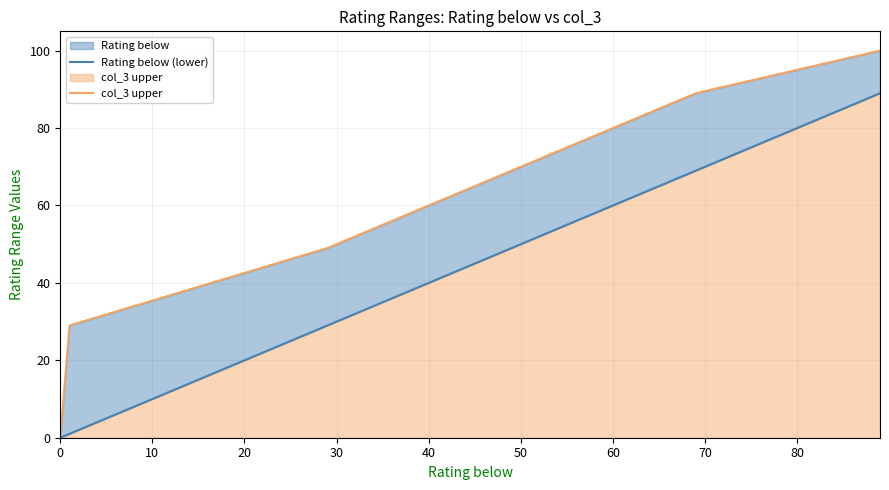

True or false: col_3 upper and Rating below (lower) intersect in this chart.

False